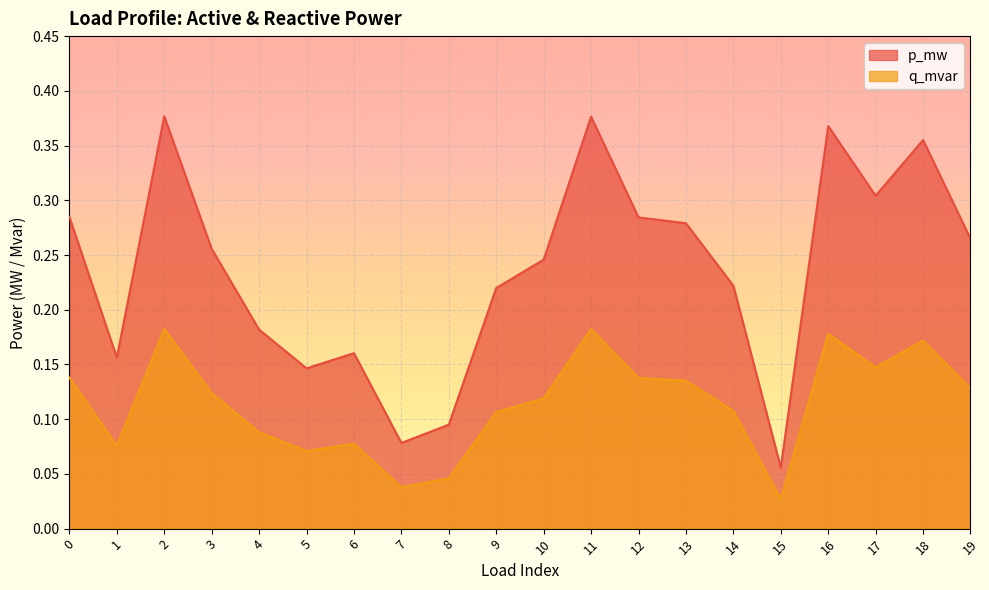

The value of p_mw at 14 is 0.2. True or false?

True